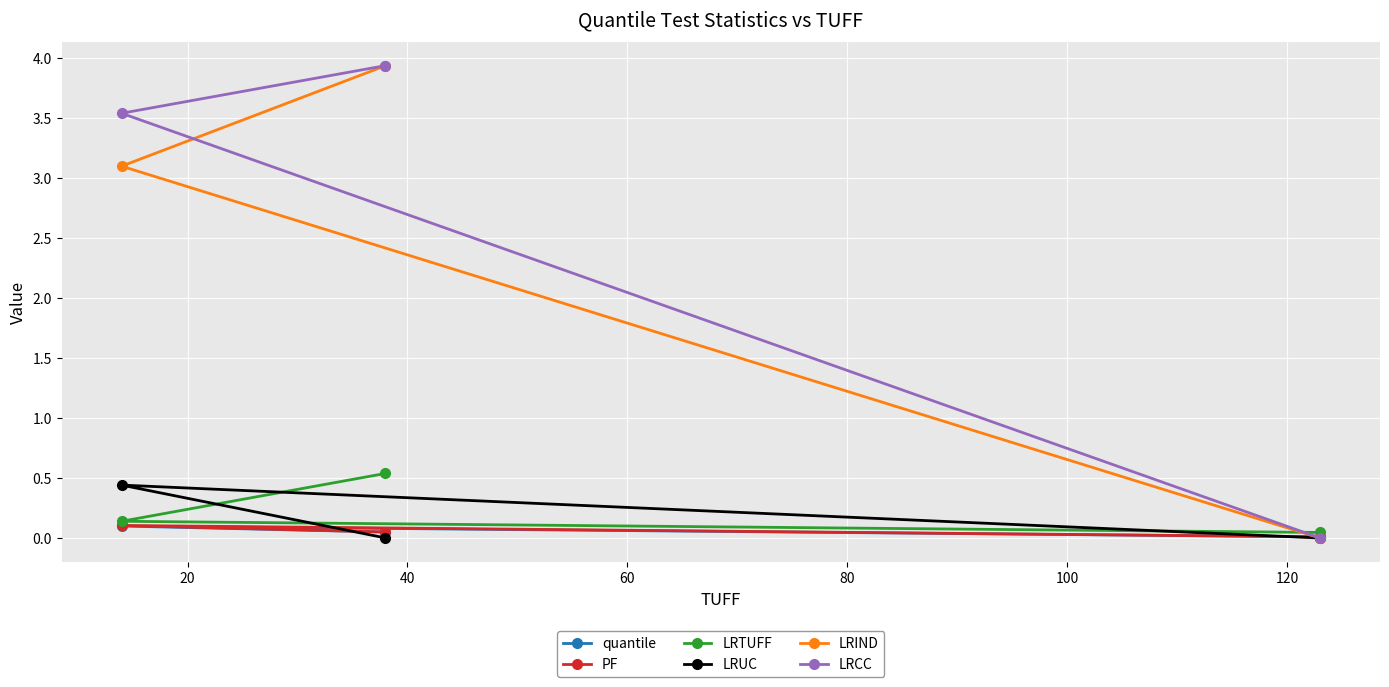

What is the greatest value displayed?

3.9